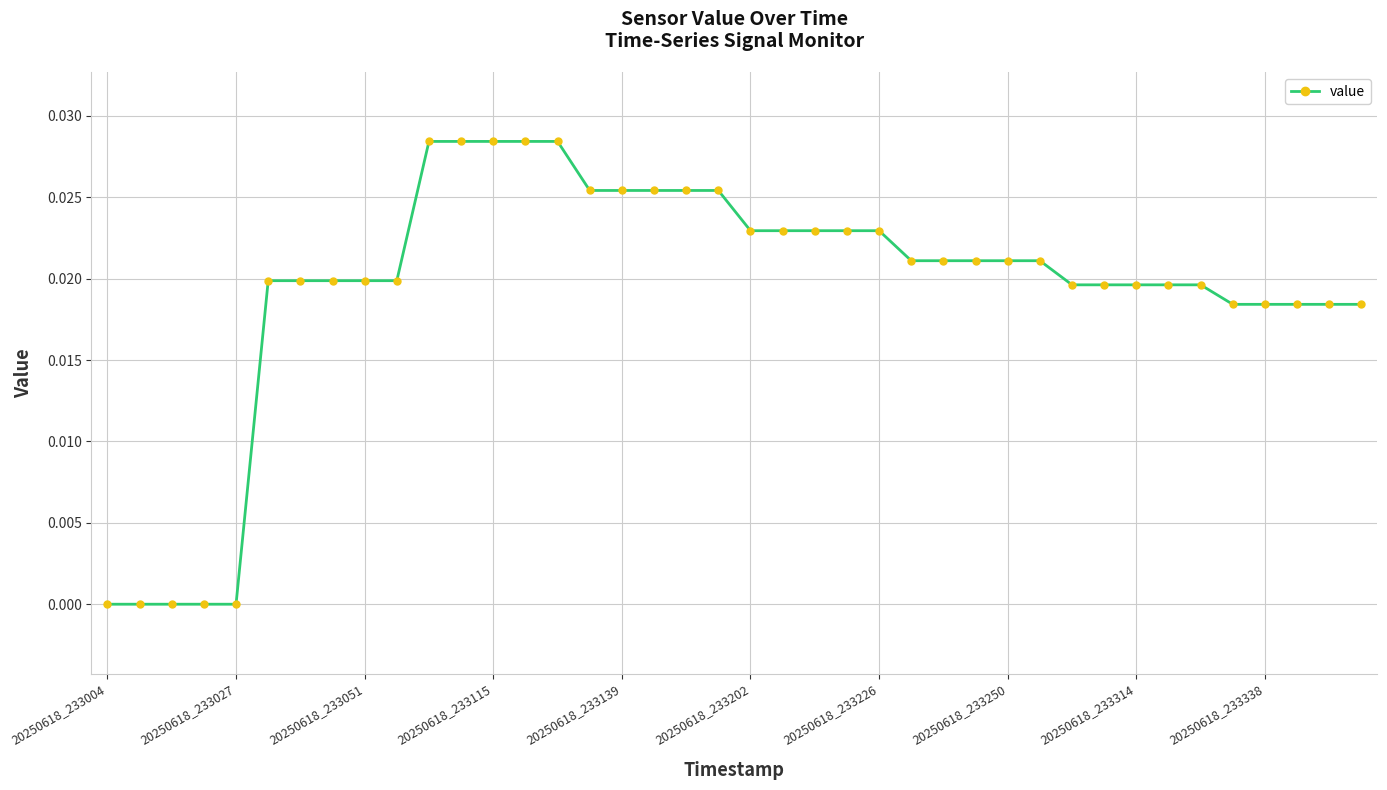

What is the sum of all values?

0.8